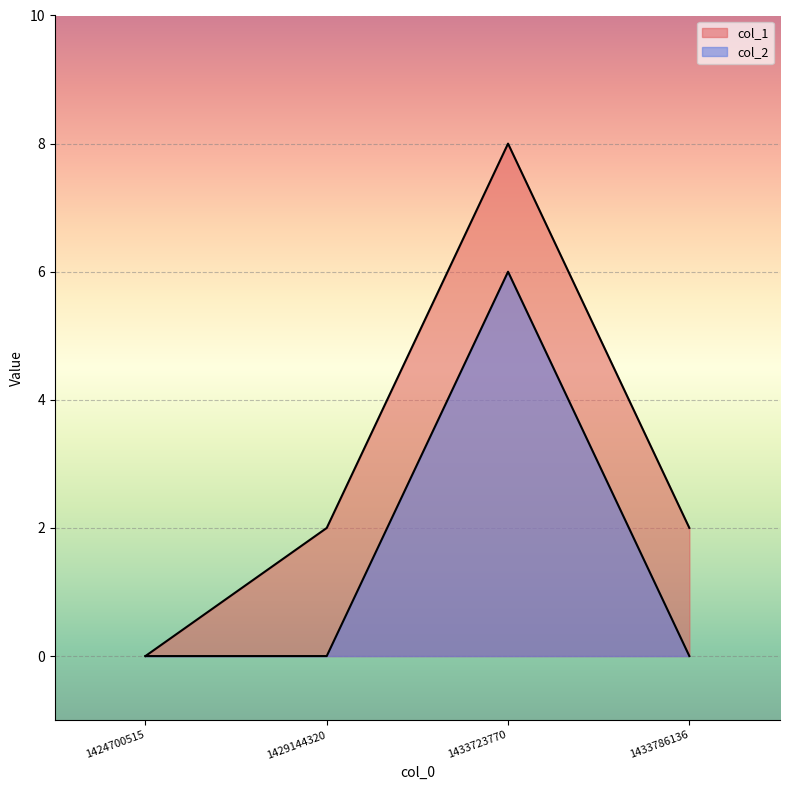

True or false: col_2 has a value of 0 at 1429144320.

True